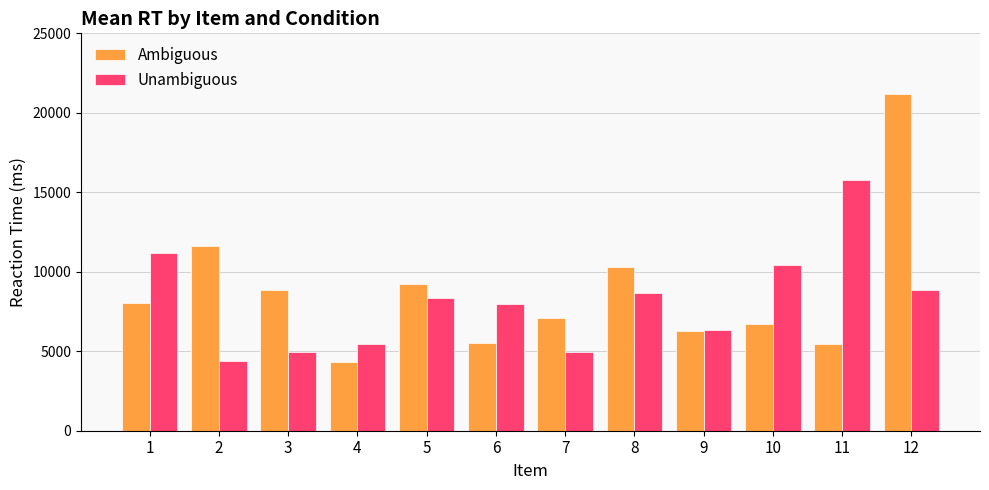

What is the lowest value of the Unambiguous series?

4416